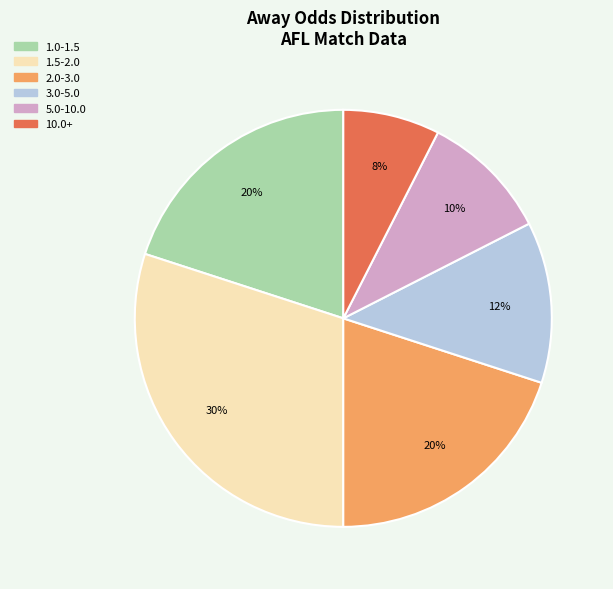

Does any single category account for the majority?

No